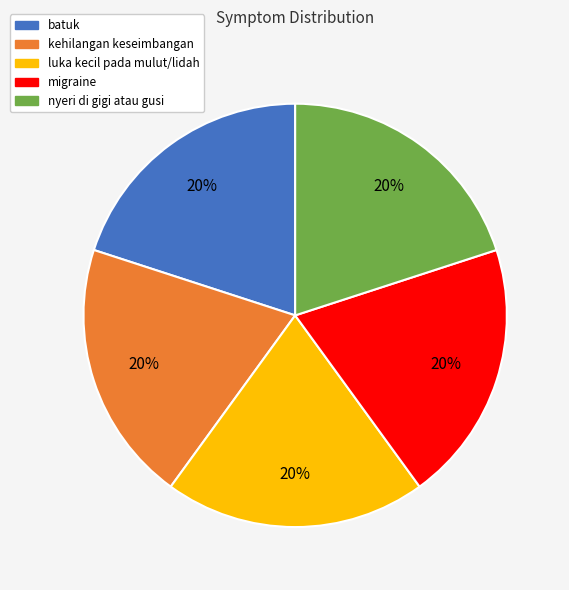

Is there any slice that represents more than half of the pie?

No